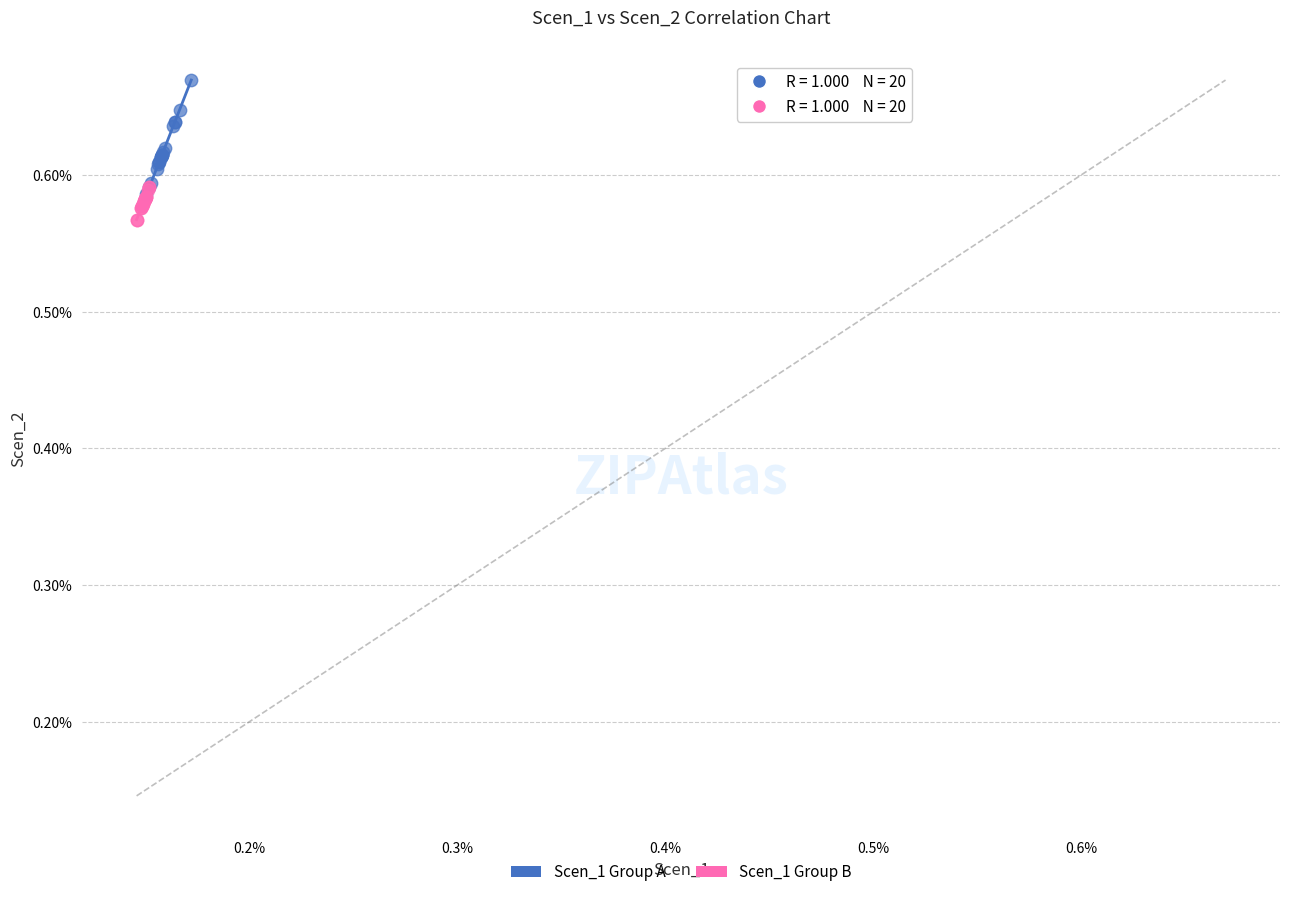

What are all the series names shown in the legend?

Scen_1 Group A, Scen_1 Group B